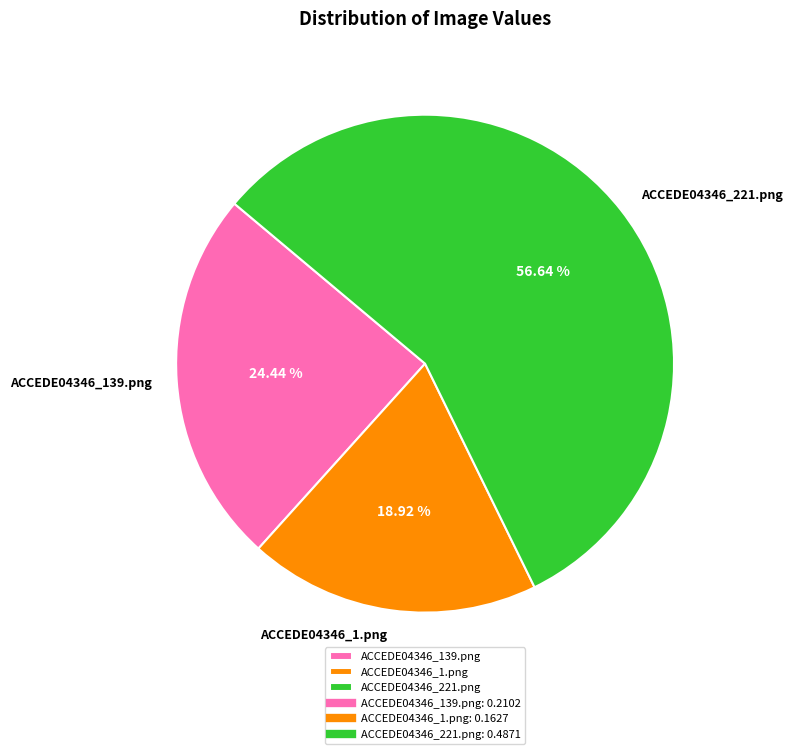

To the nearest percent, what is the combined percentage of ACCEDE04346_139.png and ACCEDE04346_1.png?

43%